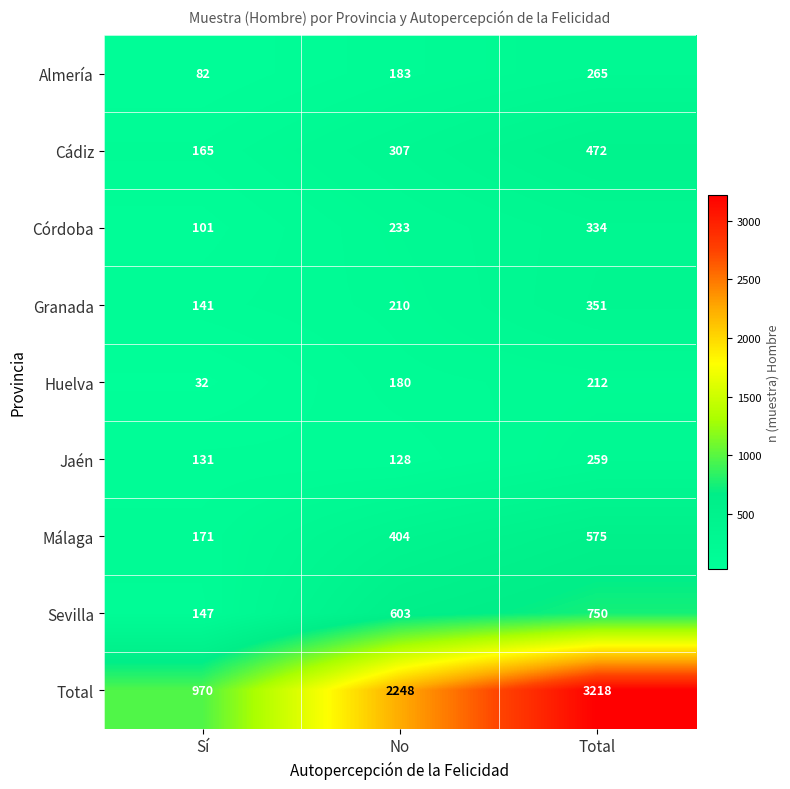

The Córdoba series shows 506 at Total. True or false?

False